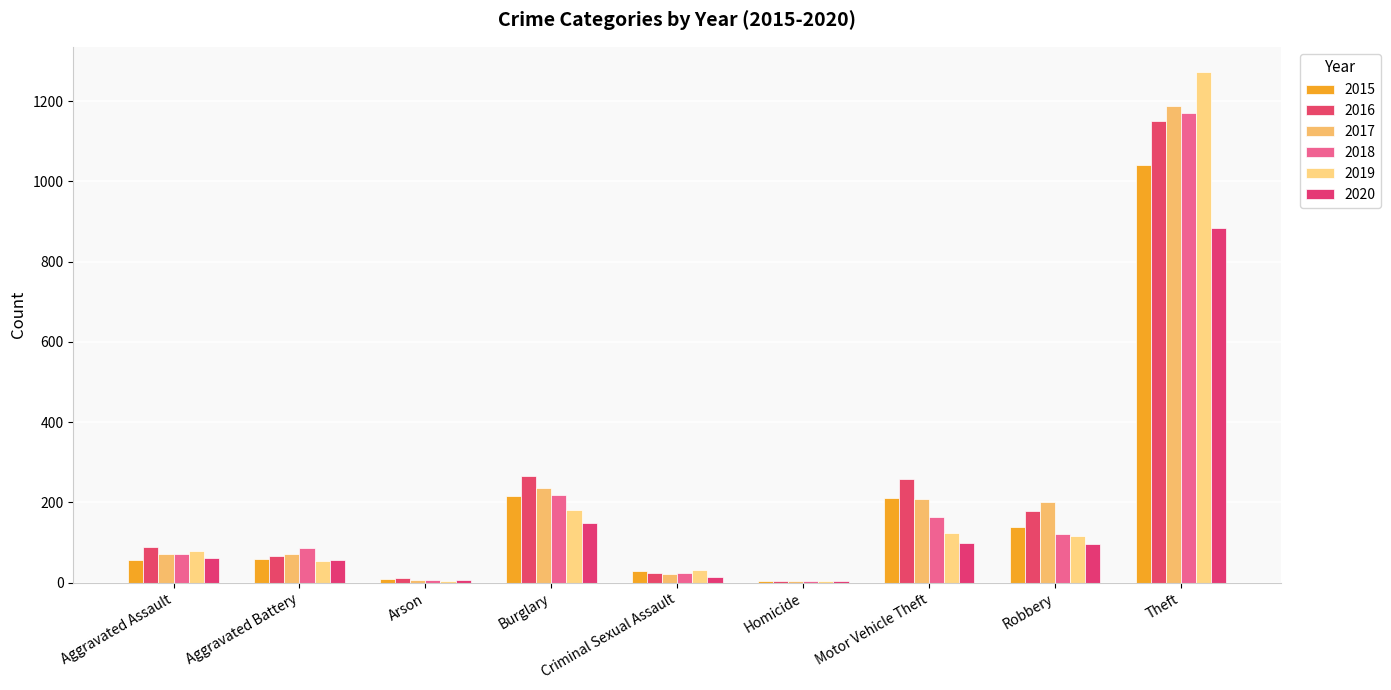

Count the number of data series in this chart.

6